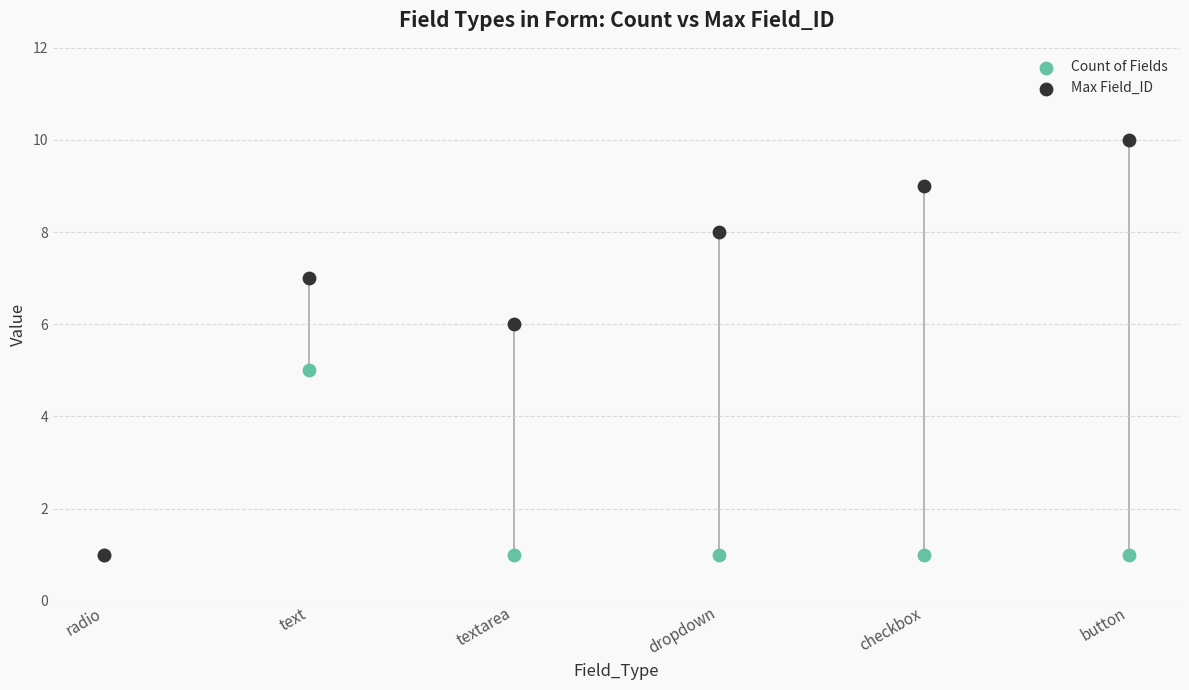

What are all the series names shown in the legend?

Count of Fields, Max Field_ID